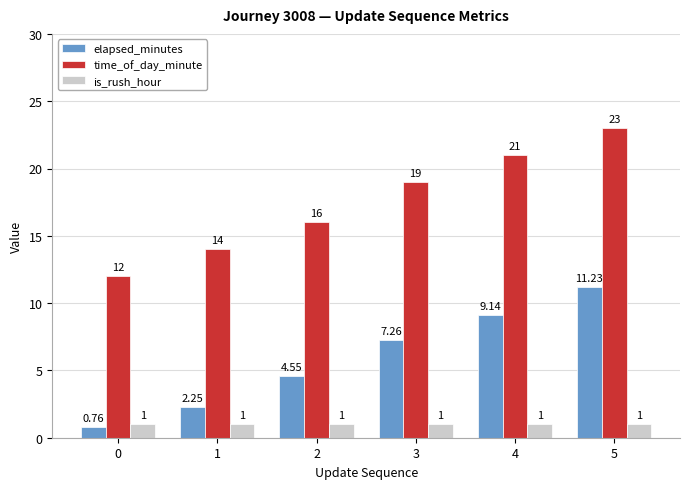

Count the time_of_day_minute values in the range 14 to 21.

4